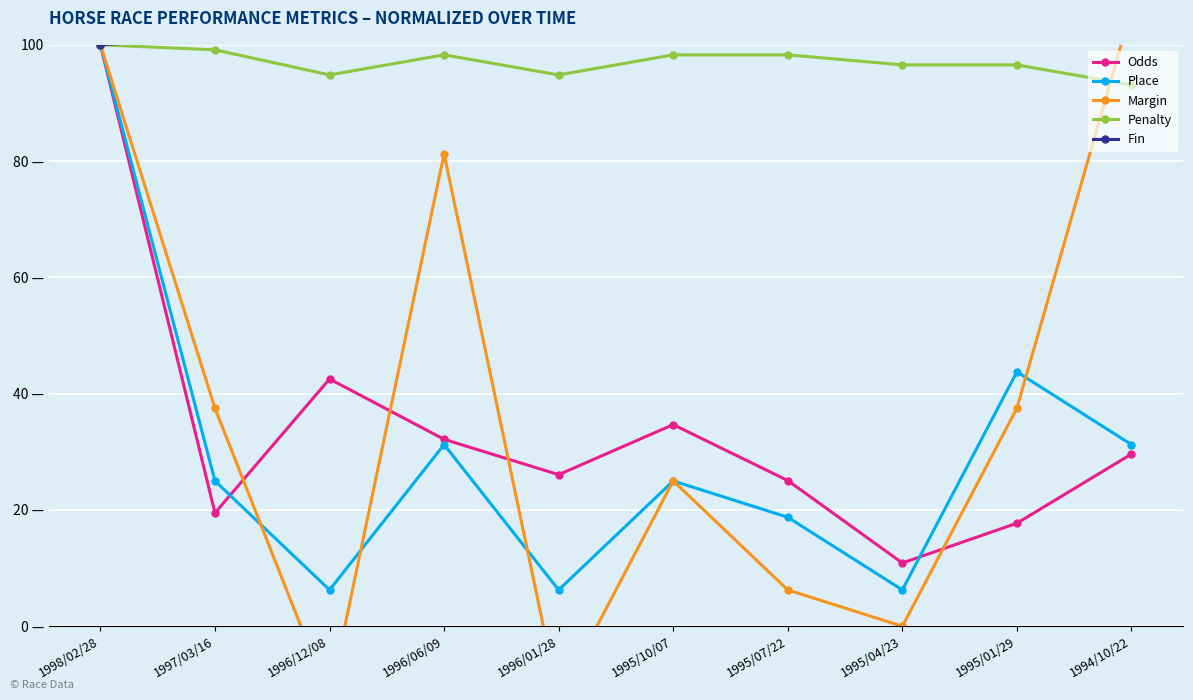

Read the Penalty value at 1998/02/28.

100.0